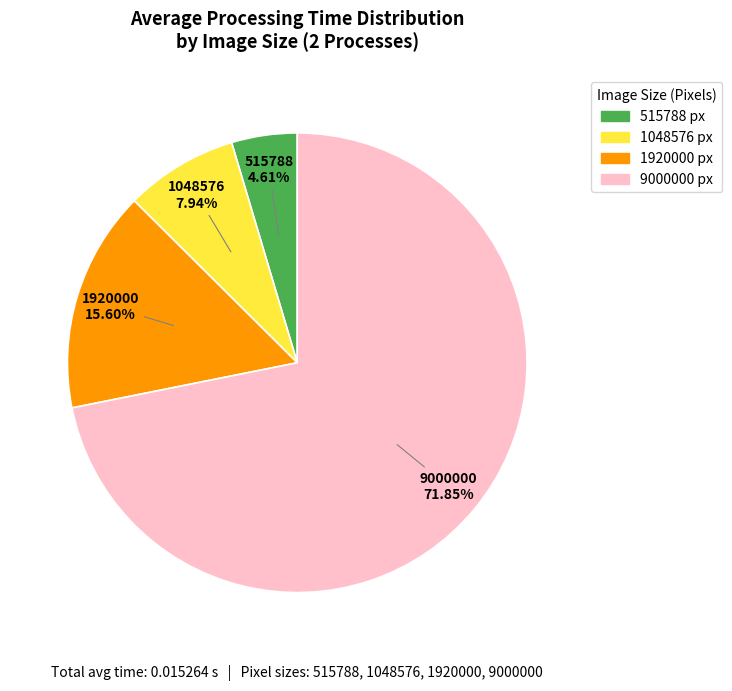

Count the number of slices in the pie.

4